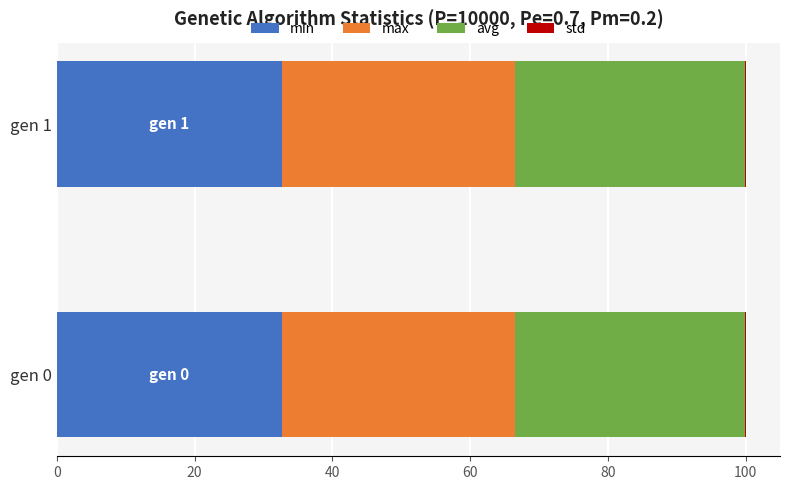

What is the highest value of the min series?

32.7